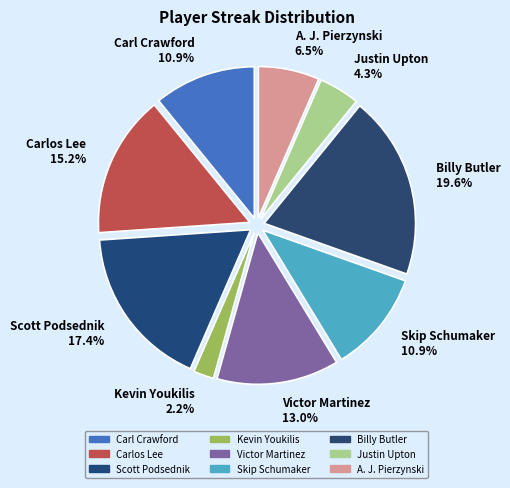

Is there a majority slice in this chart?

No